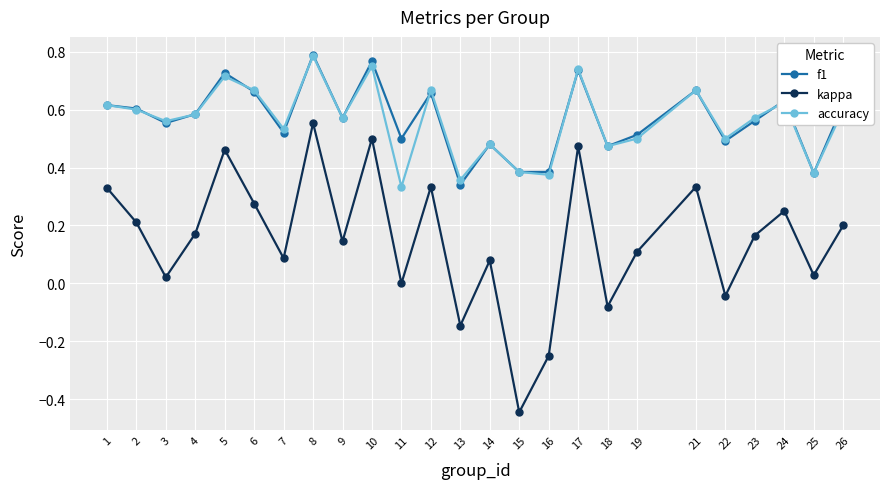

At which category does kappa reach its first local peak?

5